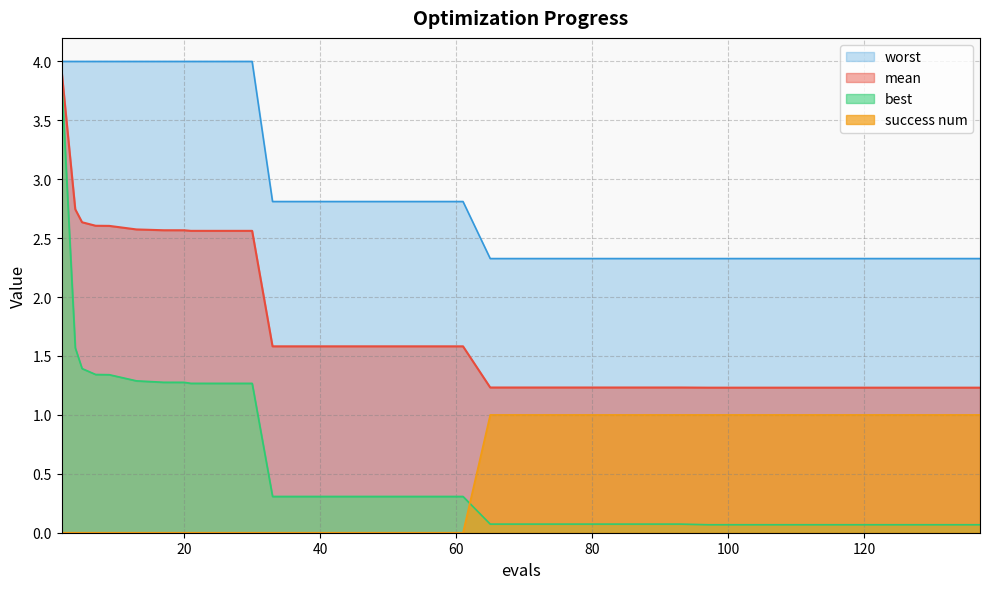

Does the chart display data point markers on the line(s)?

No